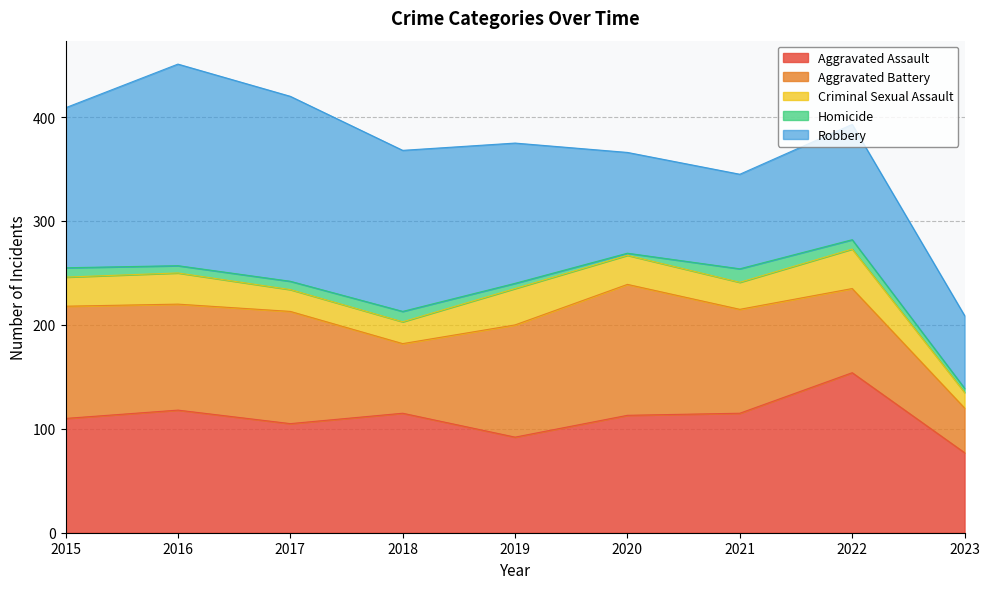

What is the value of the Homicide point at the 8th from the left?

9